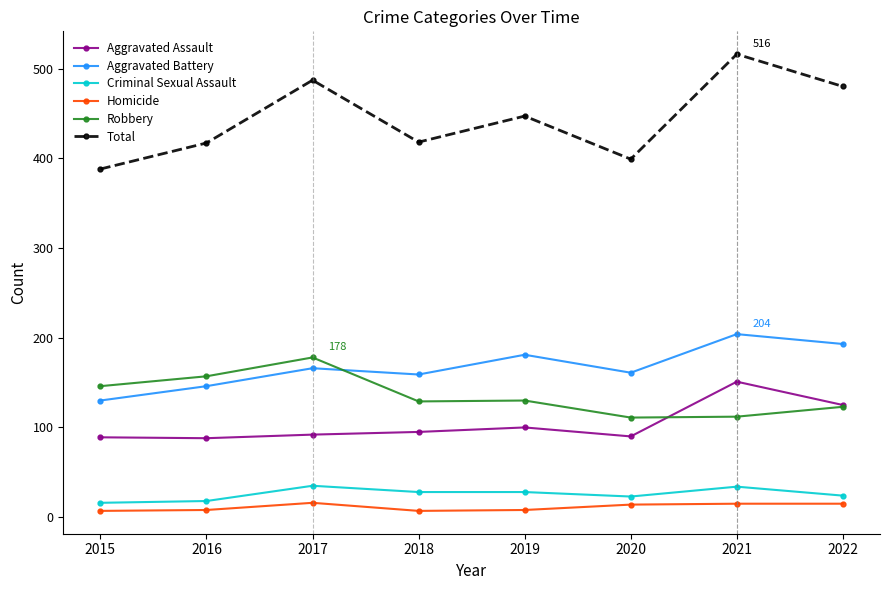

List the series in order of their peak value, highest first.

Total, Aggravated Battery, Robbery, Aggravated Assault, Criminal Sexual Assault, Homicide